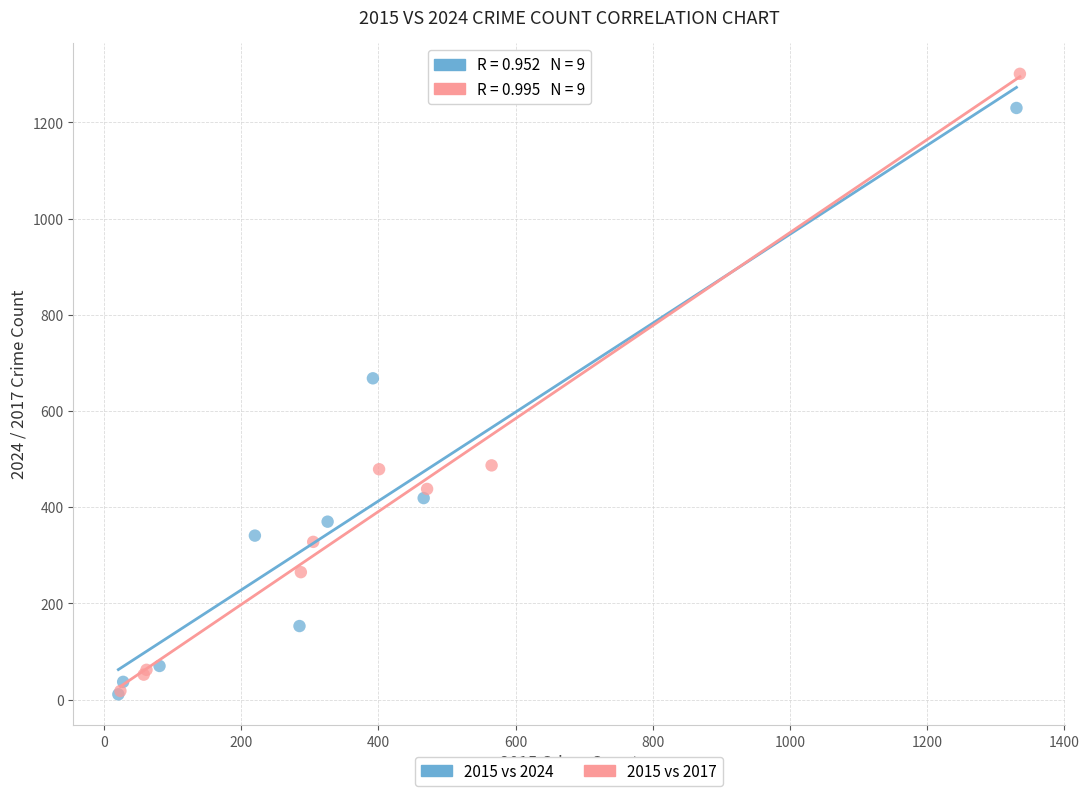

Which series has the largest Y range (max minus min)?

2015 vs 2017